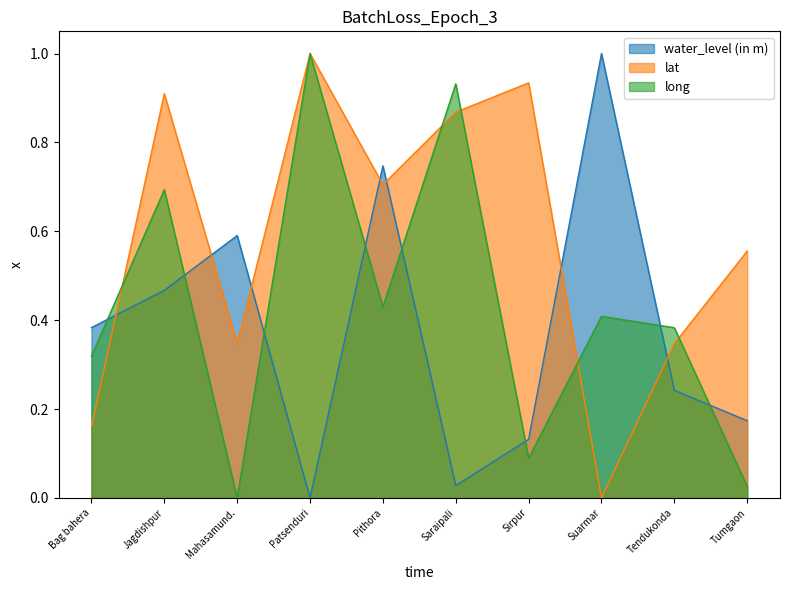

At Tendukonda, list the series in order from smallest to largest.

water_level (in m), lat, long